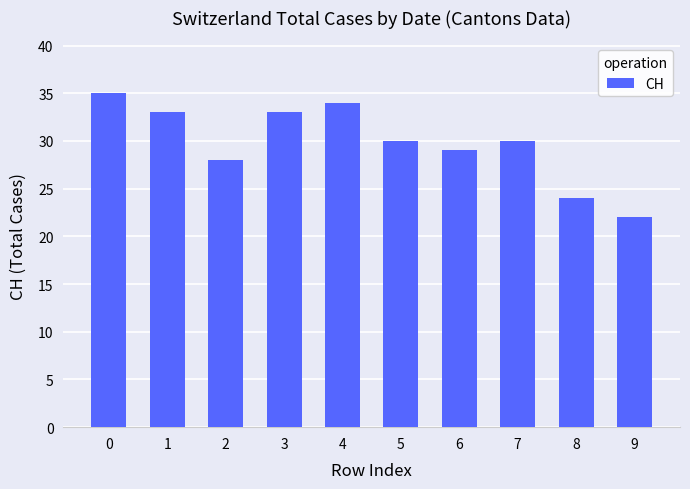

Reading right to left, what are all the values shown in this chart?

22	24	30	29	30	34	33	28	33	35